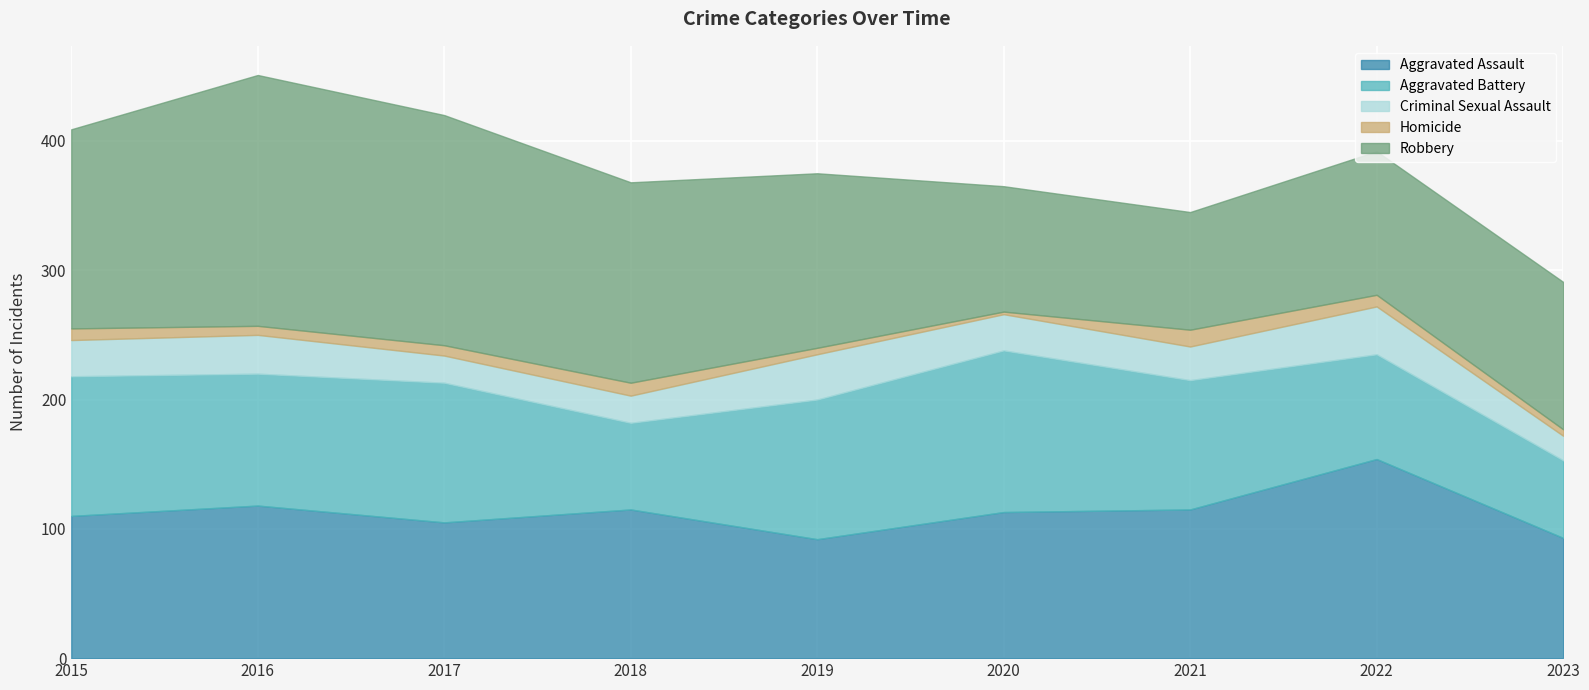

True or false: Aggravated Assault and Criminal Sexual Assault cross at least once.

False